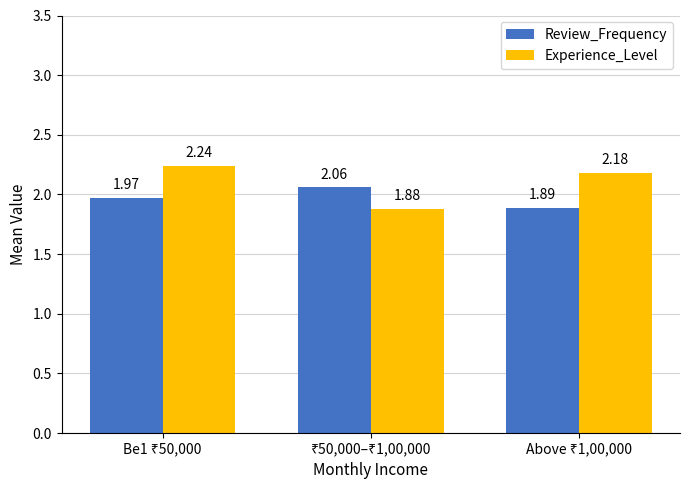

Rank the series by their maximum value, from lowest to highest.

Review_Frequency, Experience_Level